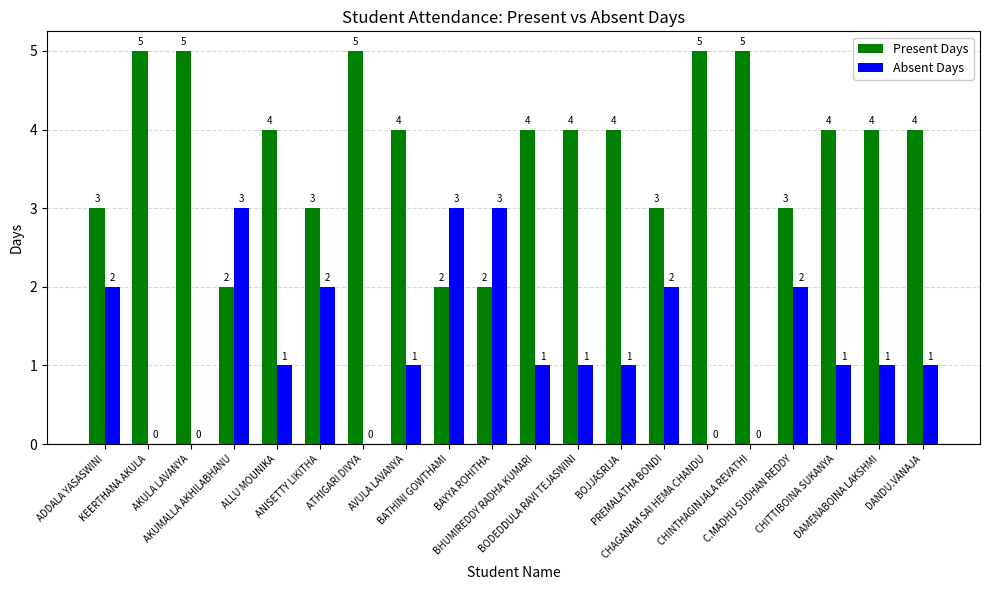

What is the highest value of the Present Days series?

5